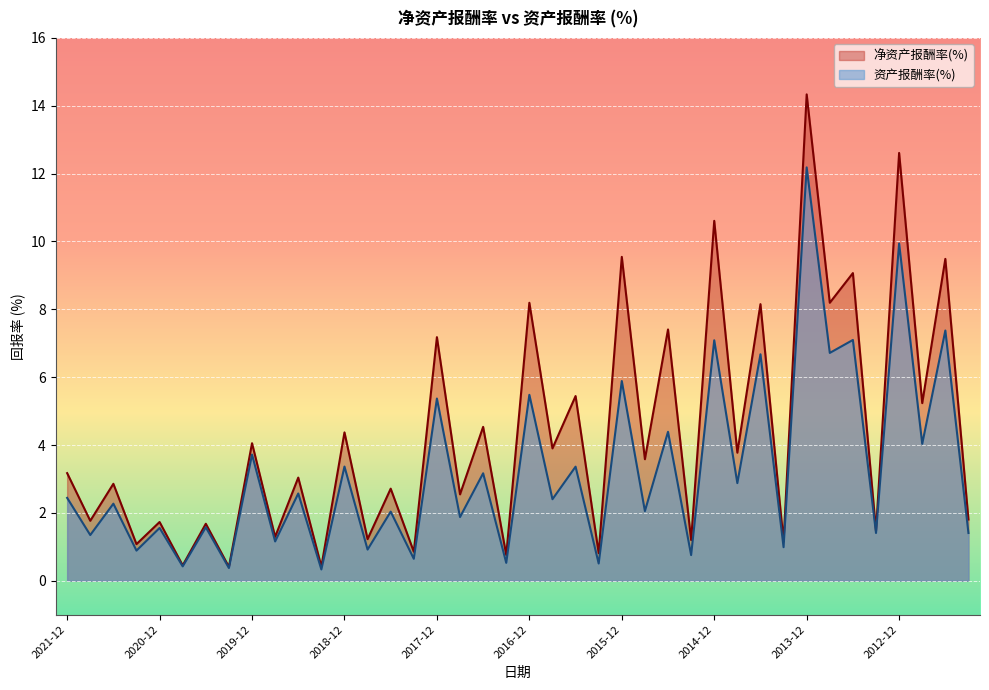

At how many categories does at least one series exceed 5?

13